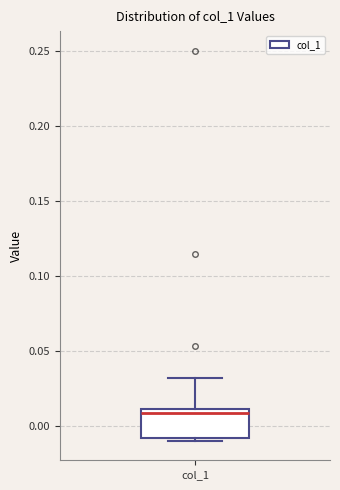

Read this box plot against the y-axis: the position of the median line, the range covered by the box, and the ends of both whiskers. The values are not printed on the chart, so give them approximately, as read against the axis.

median 0.01 (just below the box's upper edge), box -0.01 to 0.01, whiskers -0.01 (just below the box's lower edge) to 0.03